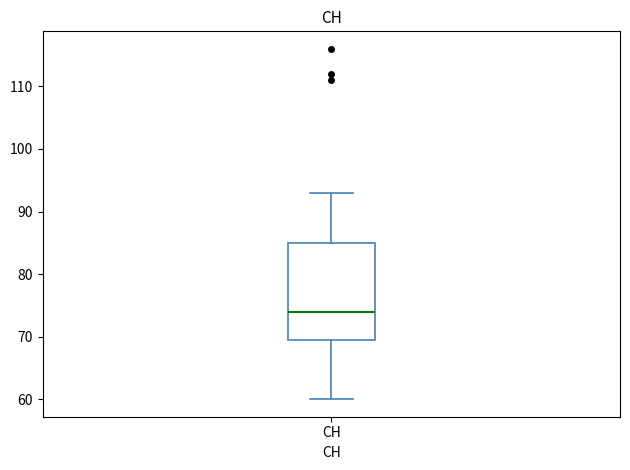

Read this box plot against the y-axis: the position of the median line, the range covered by the box, and the ends of both whiskers. The values are not printed on the chart, so give them approximately, as read against the axis.

median 74, box 70 to 85, whiskers 60 to 93